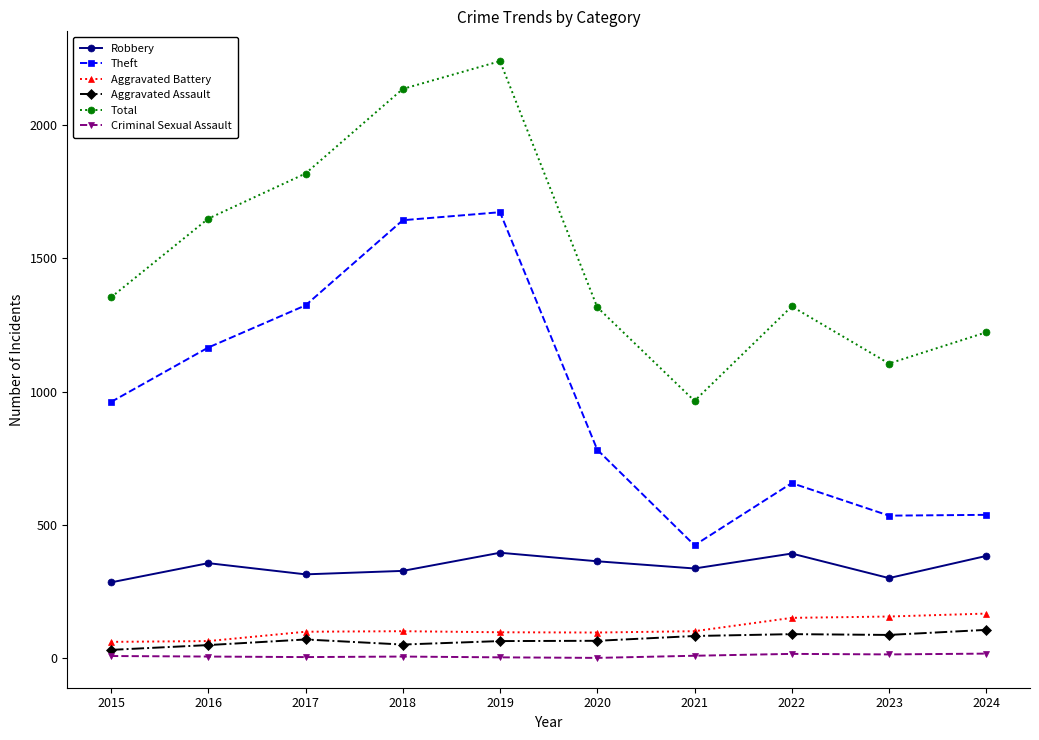

True or false: Total and Theft intersect in this chart.

False